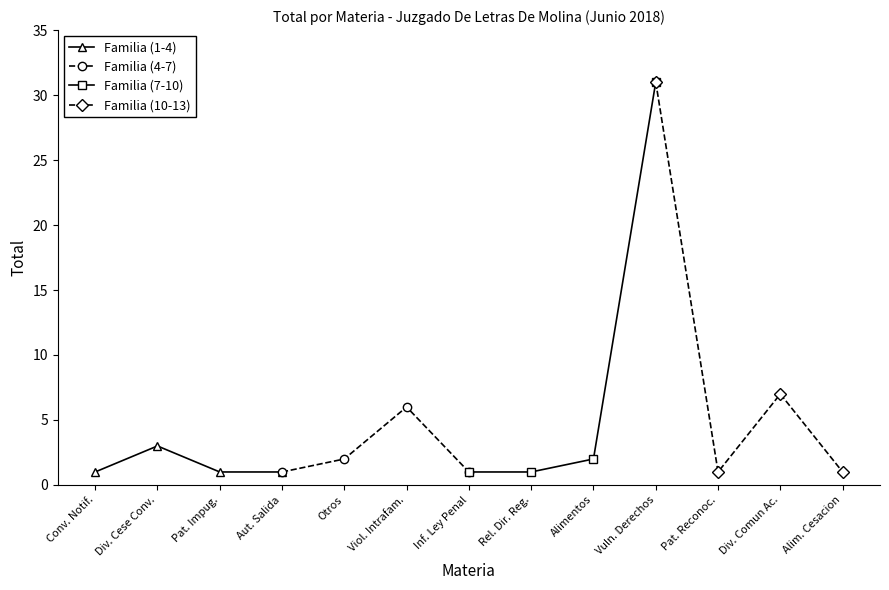

What are all the series names shown in the legend?

Familia (1-4), Familia (4-7), Familia (7-10), Familia (10-13)